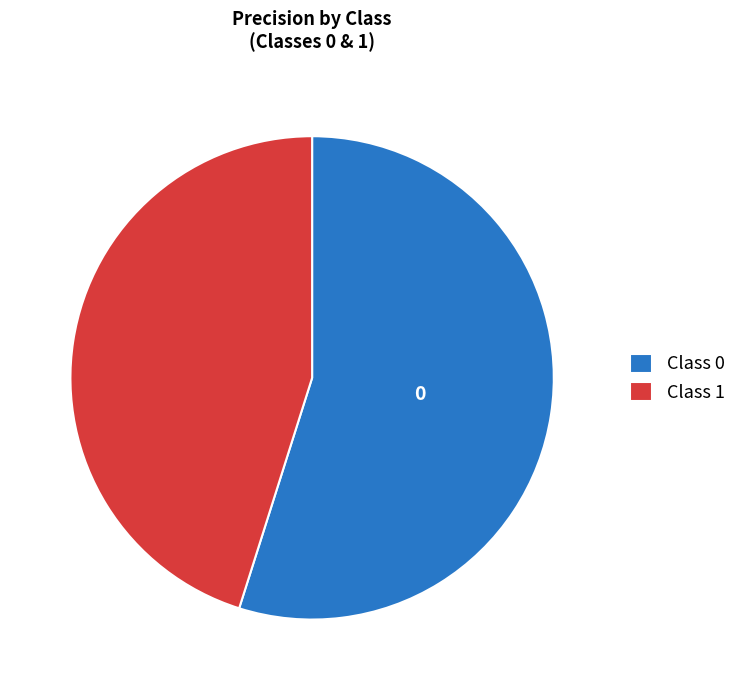

Does Class 1 represent more than half of the total?

No